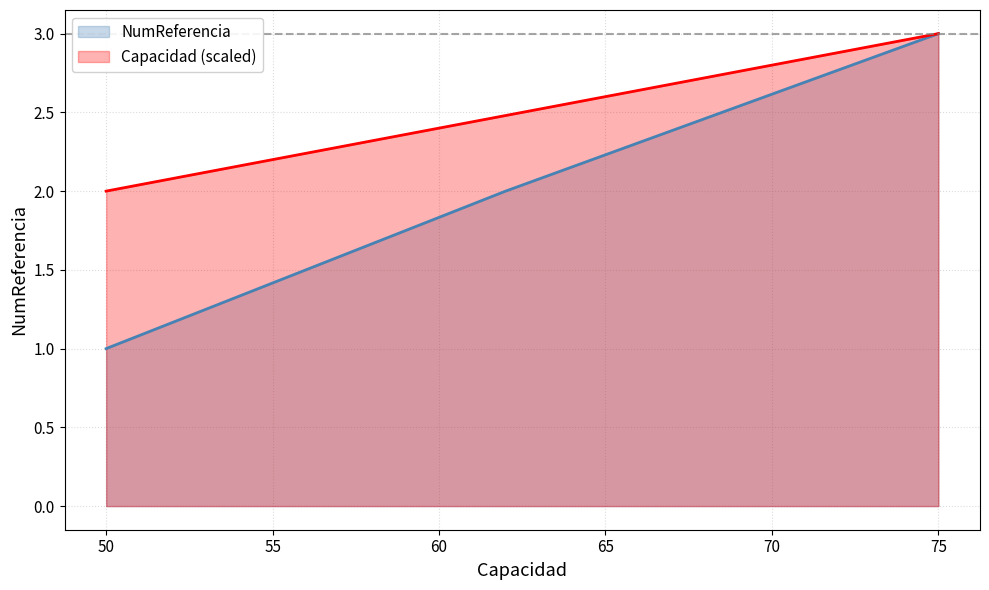

What is the sum of all Capacidad values?

7.5